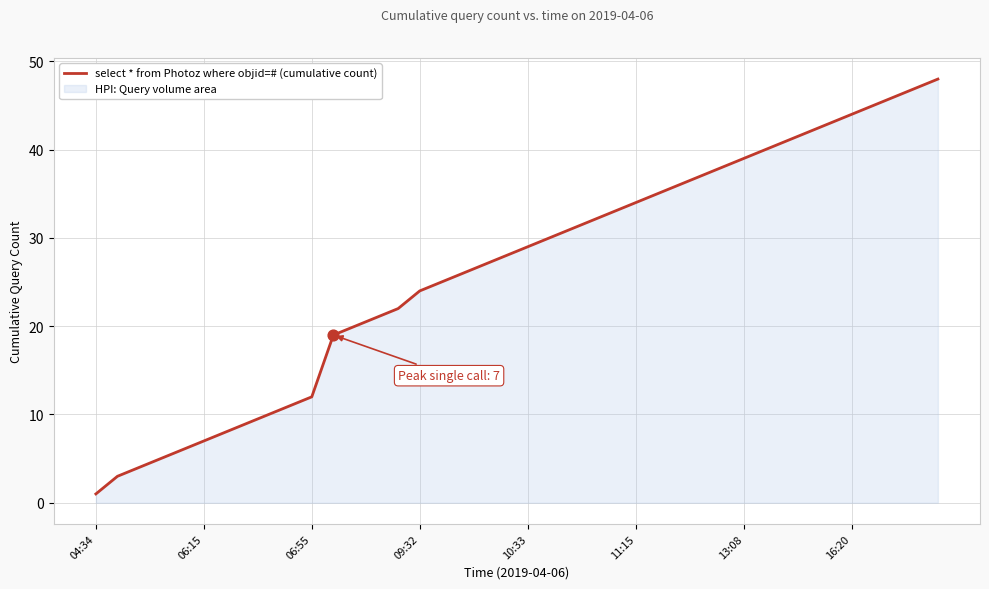

Between 24 and 17, which is larger?

24